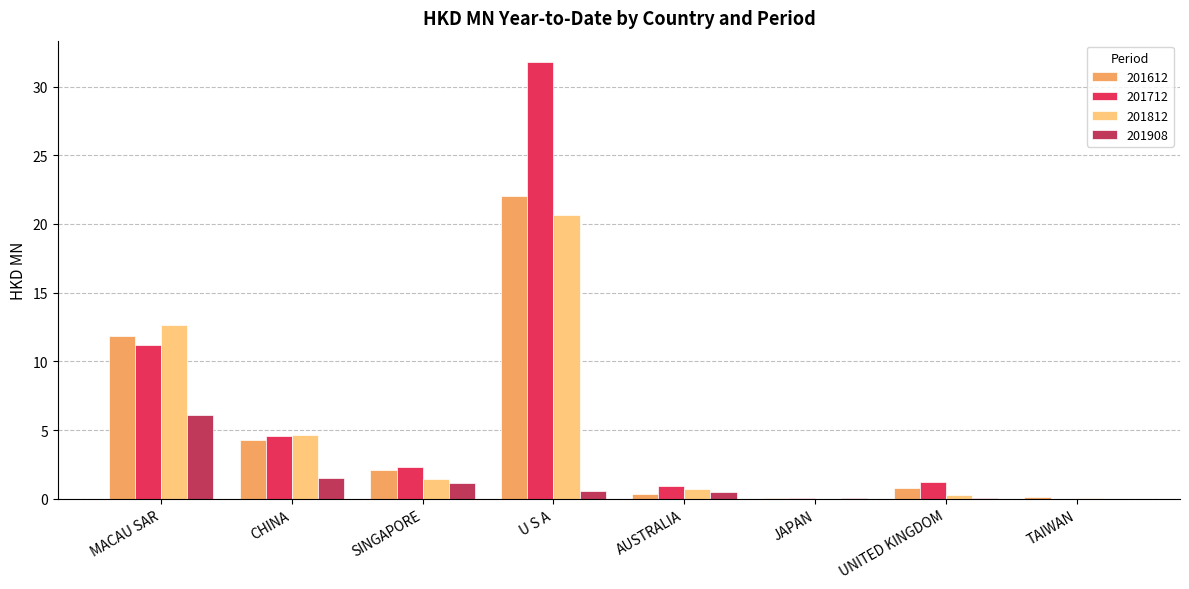

Are the bars horizontal?

No